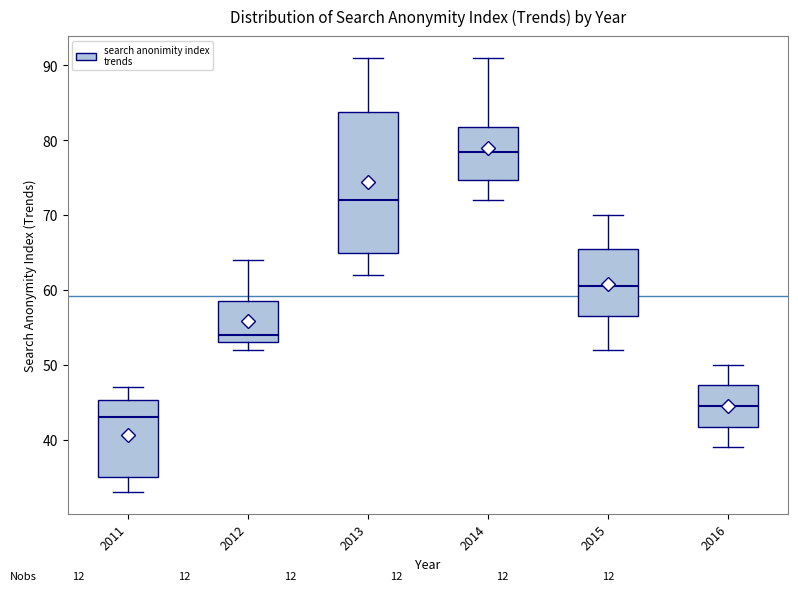

Which box is the tallest, from its lower edge to its upper edge?

2013